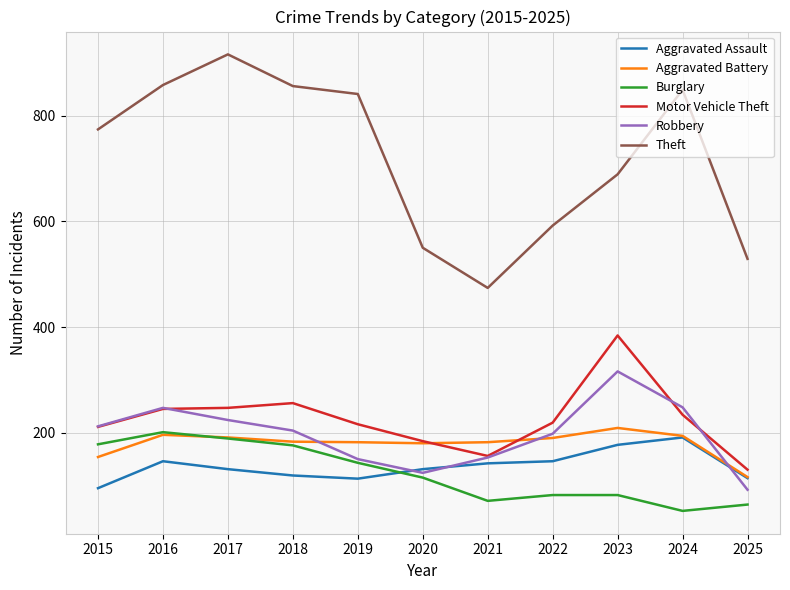

What is the difference between the second highest and minimum values in the Aggravated Assault series?

82